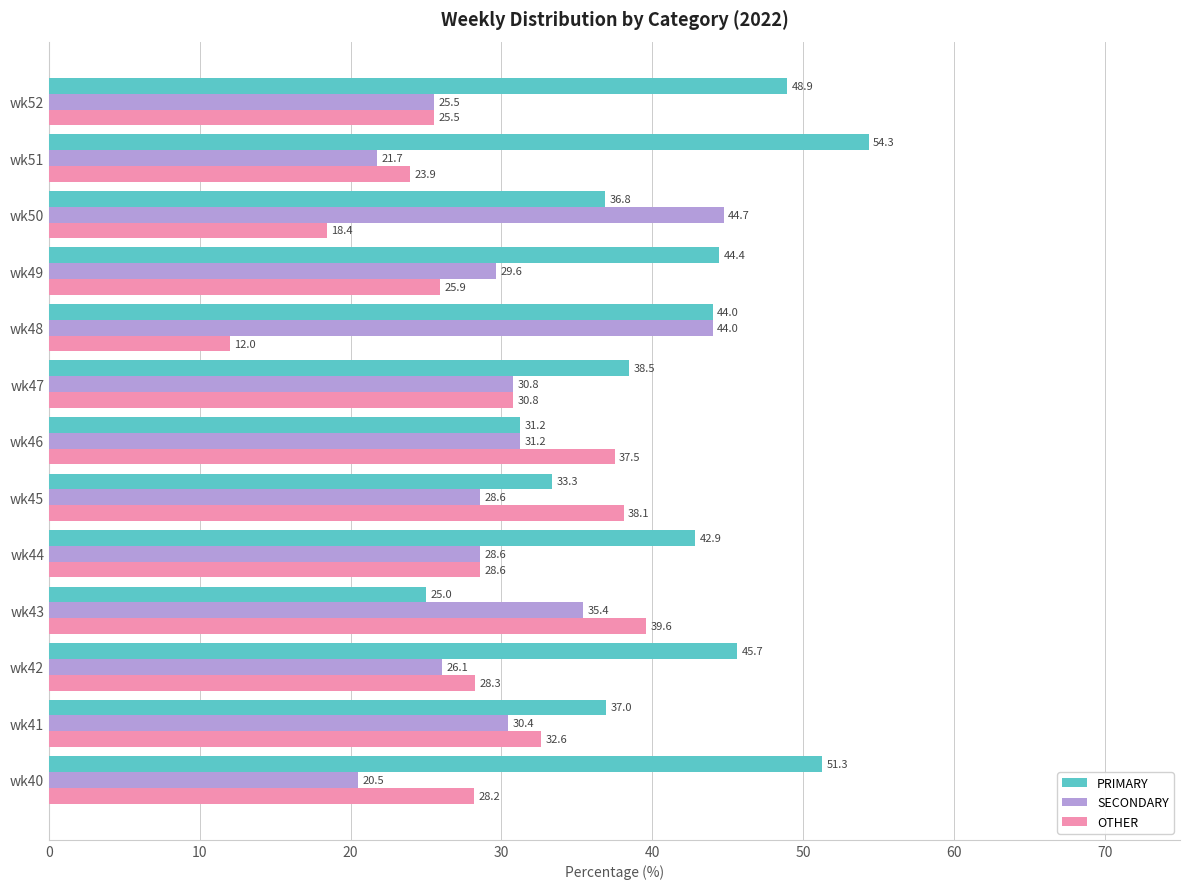

How many values in the OTHER series exceed 28?

8